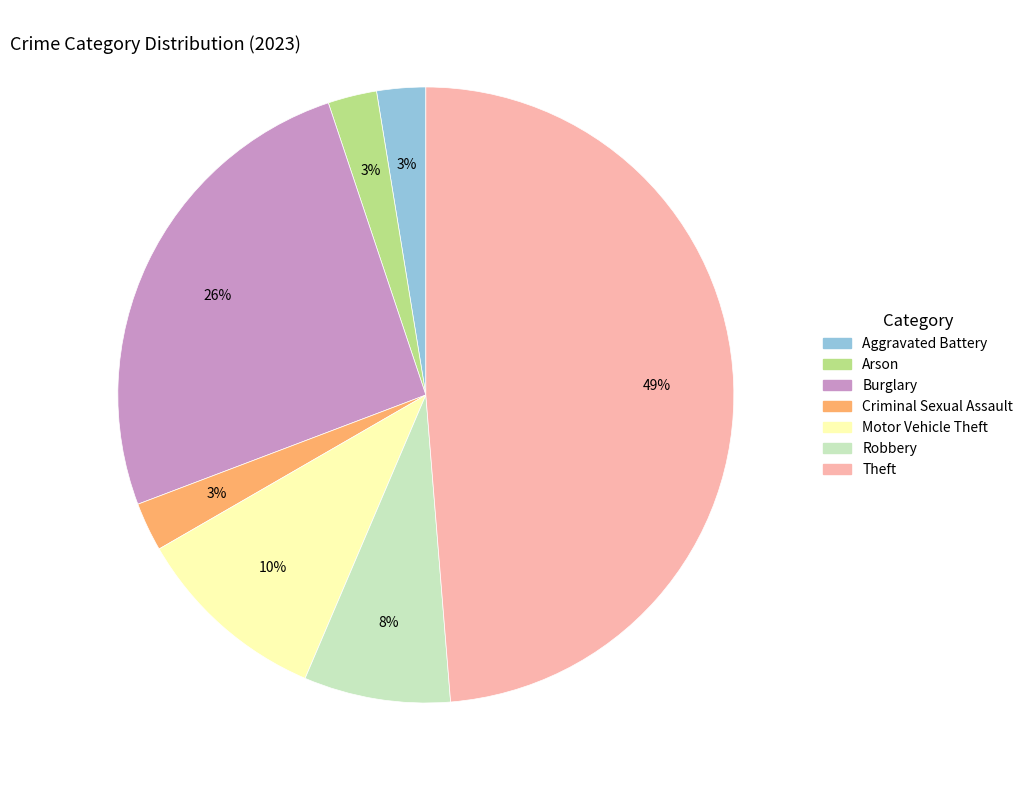

Does any single category account for the majority?

No